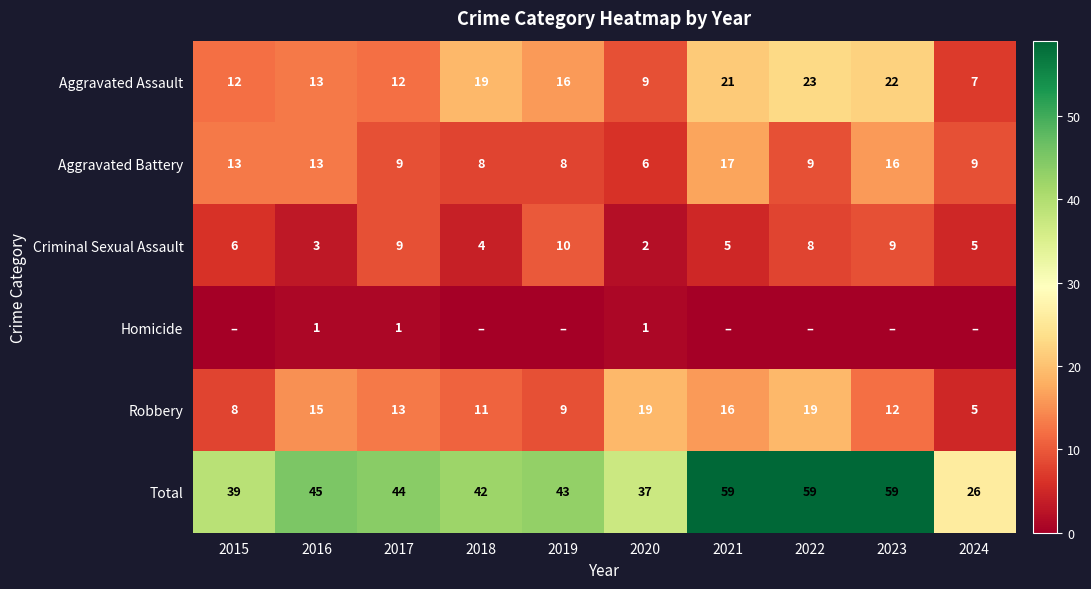

Which has a higher value, 2022 or 2023?

2022